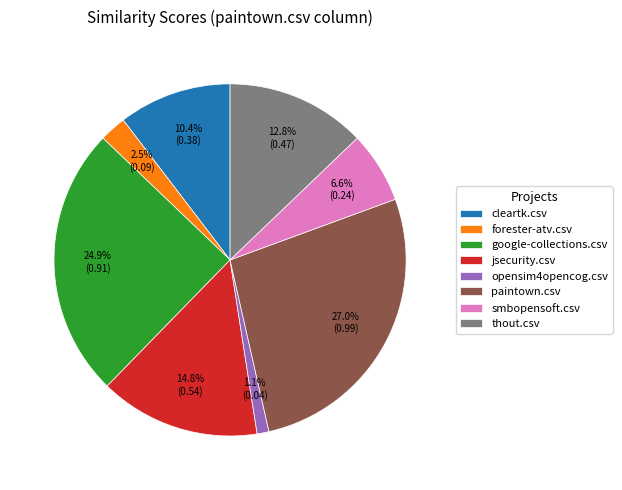

What is the total percentage of paintown.csv and cleartk.csv?

37.4%